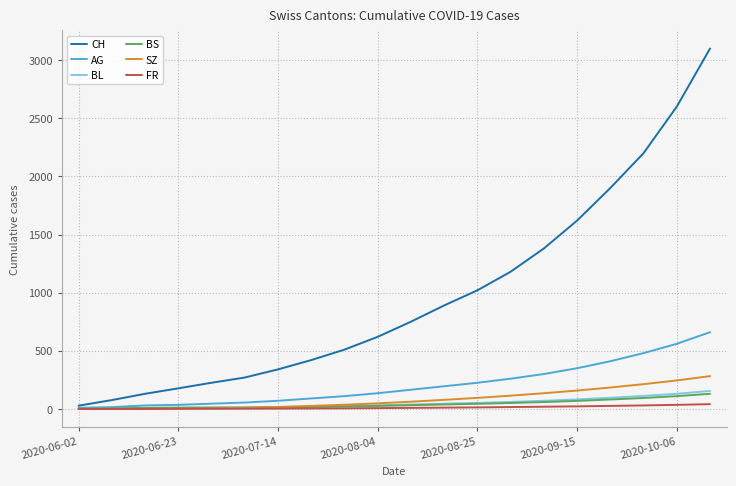

What is the greatest value displayed?

3100